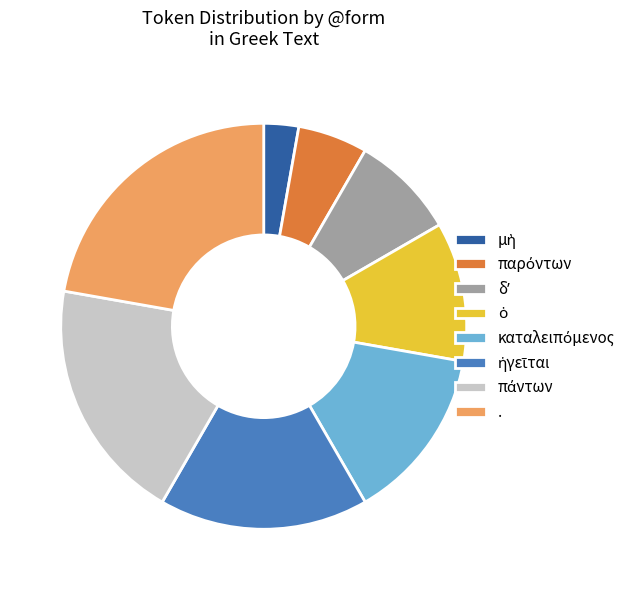

Which category has the biggest portion of the pie?

.